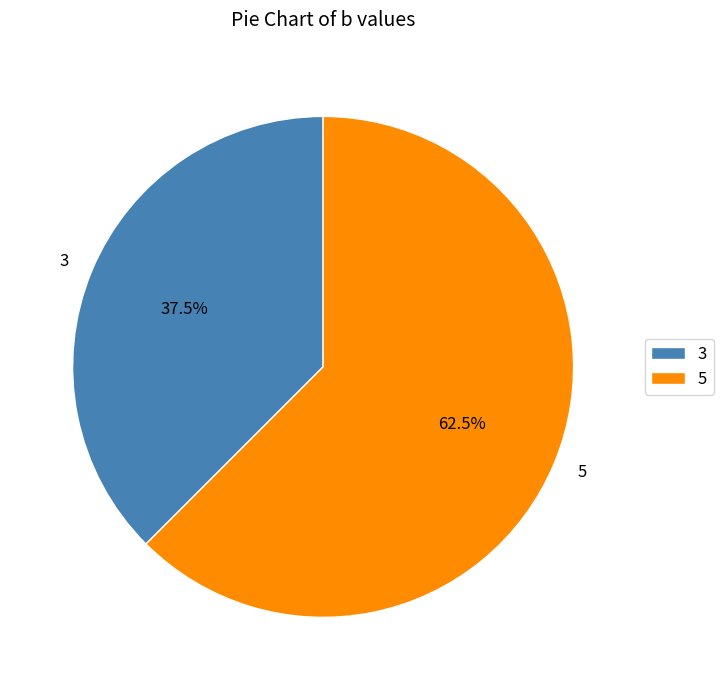

Which category has the biggest portion of the pie?

5